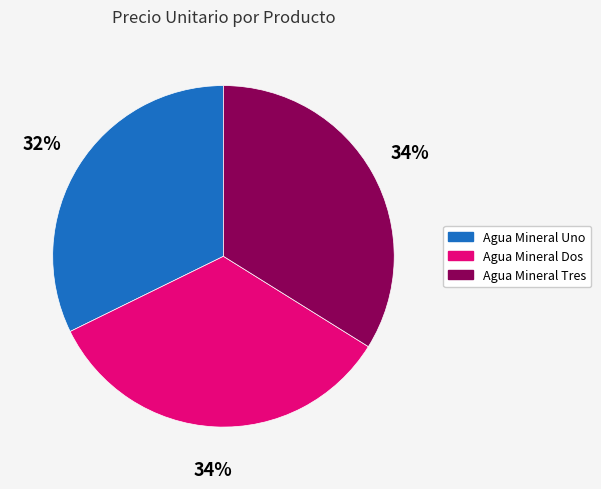

To the nearest percent, what percentage of the pie is Agua Mineral Tres?

34%